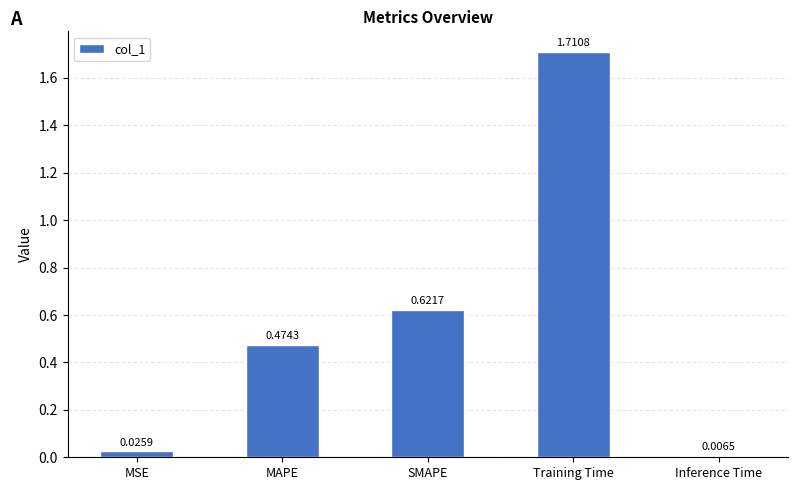

Between MAPE and Training Time, which is larger?

Training Time